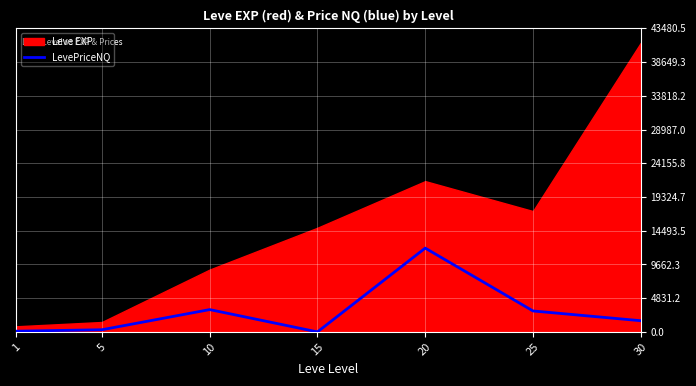

The value of LevePriceNQ at 25 is 1190.4. True or false?

False